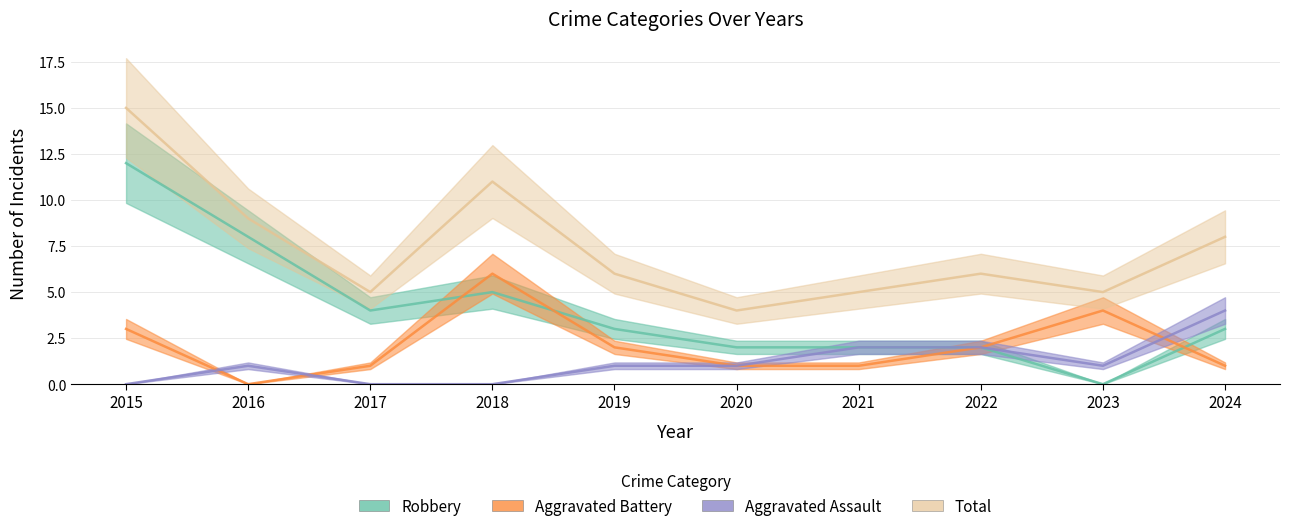

What is the sum of all Aggravated Battery values?

21